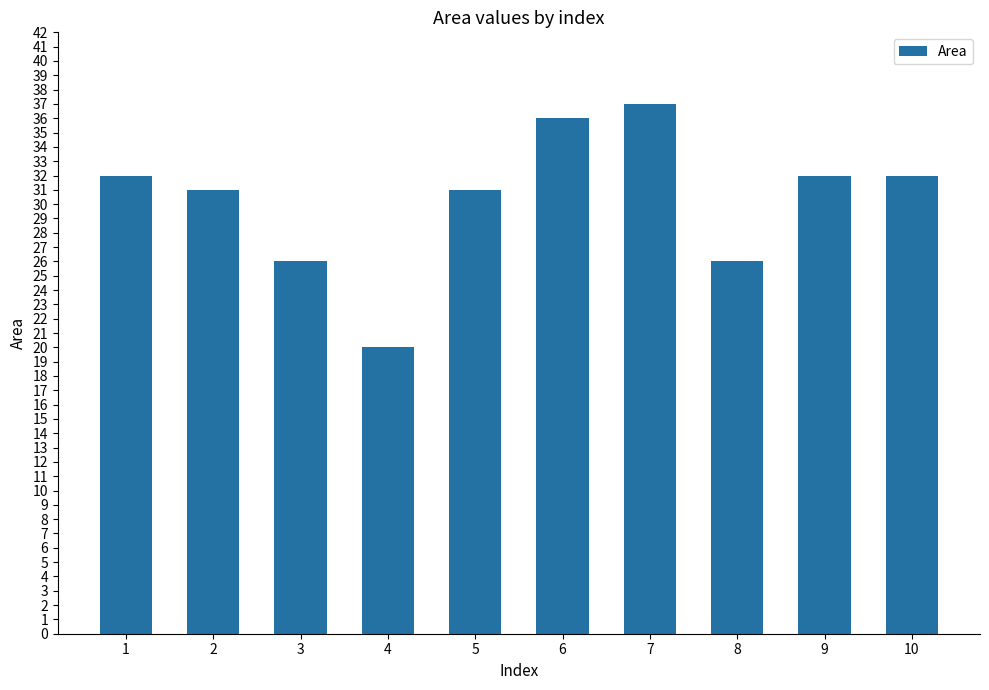

Which has a higher value, 3 or 1?

1